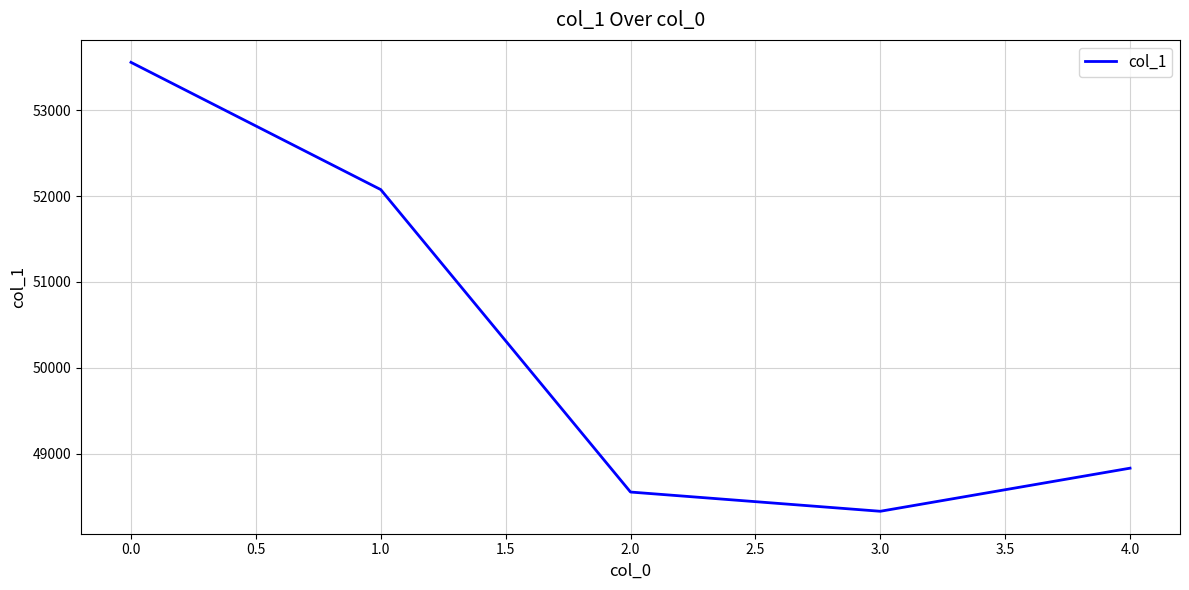

What is the sum of all values?

251345